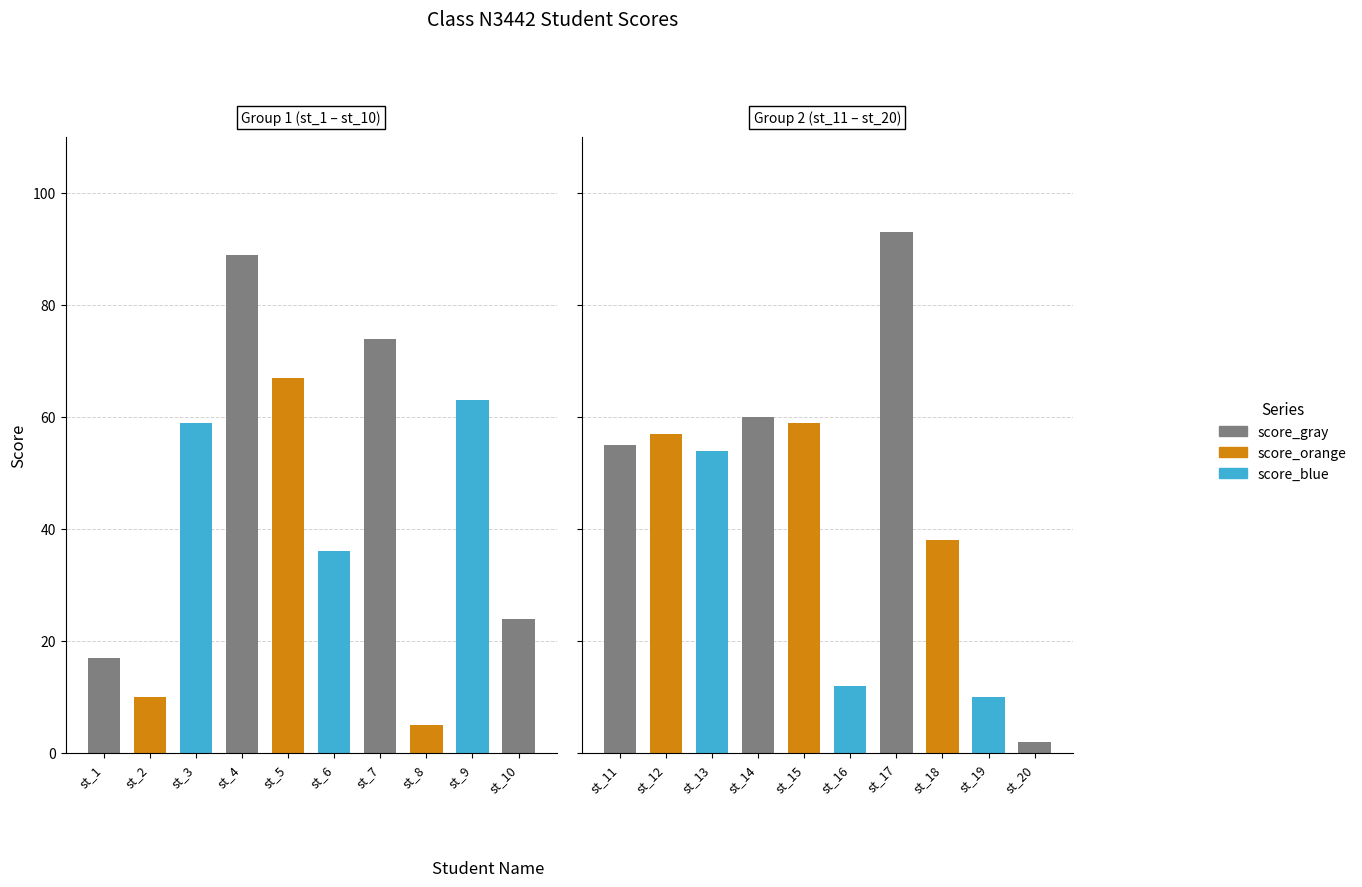

What is the change in value from st_13 to st_20?

-52